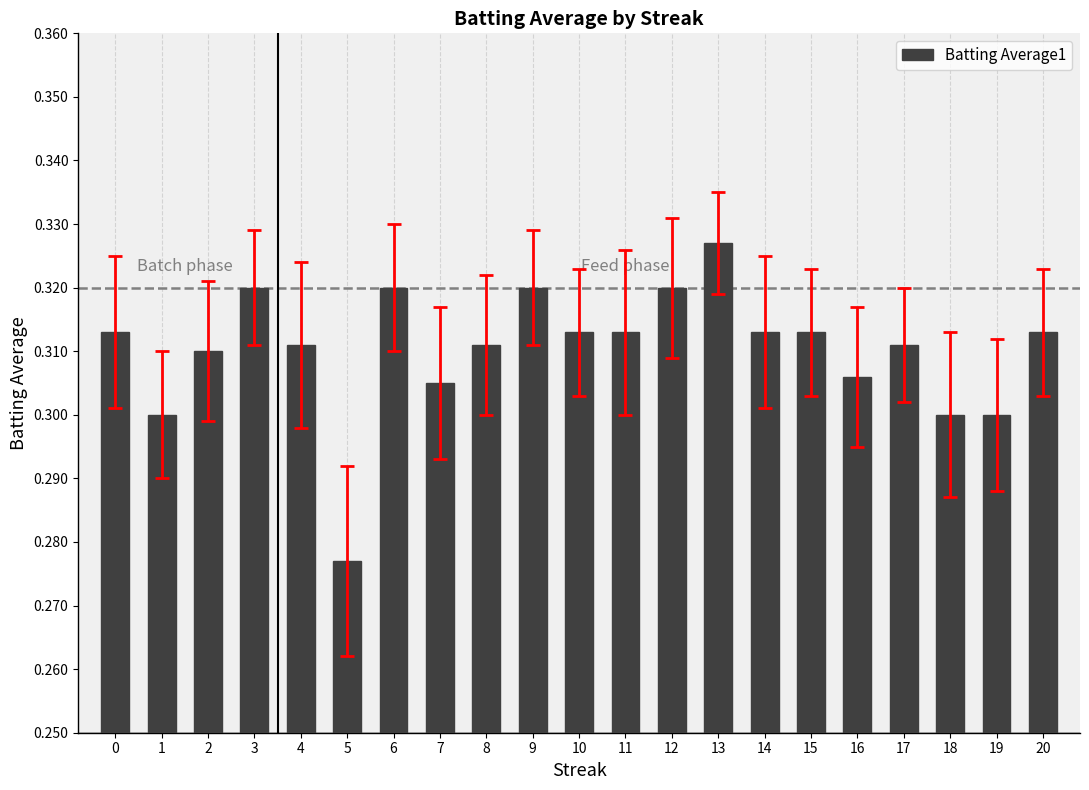

How many distinct data groups are displayed?

1